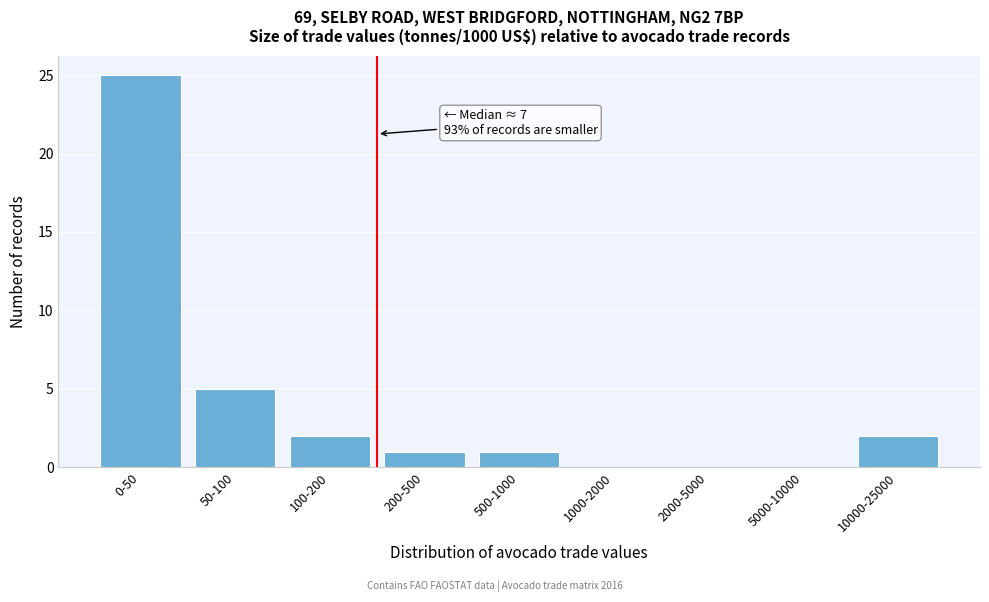

Reading right to left, transcribe all the data shown in this chart.

10000-25000=2	5000-10000=0	2000-5000=0	1000-2000=0	500-1000=1	200-500=1	100-200=2	50-100=5	0-50=25